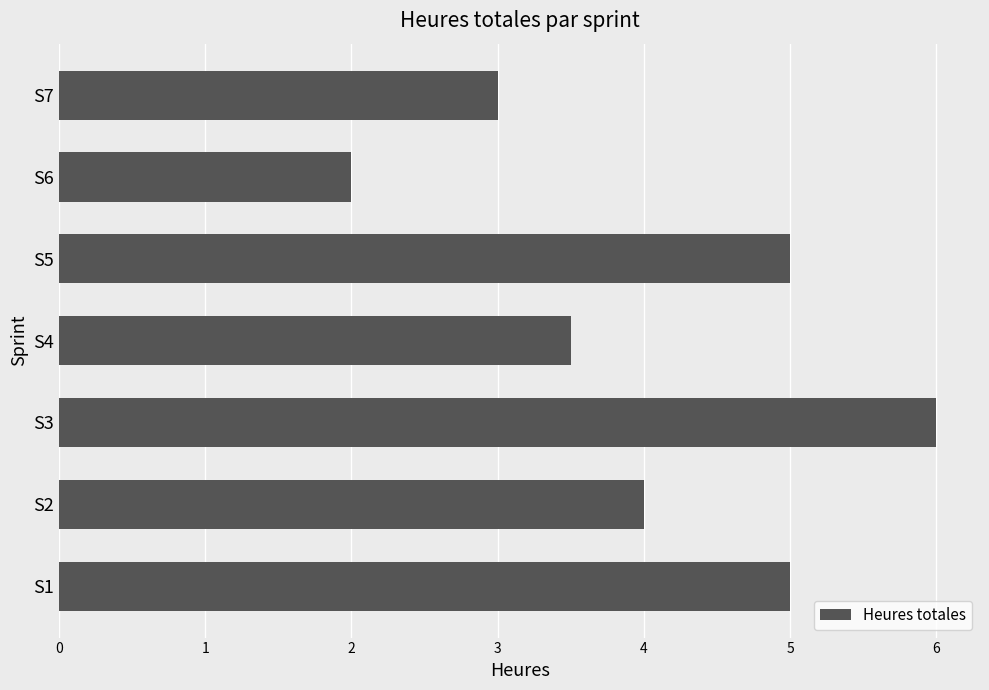

At which category does the chart reach its peak across all series?

S3